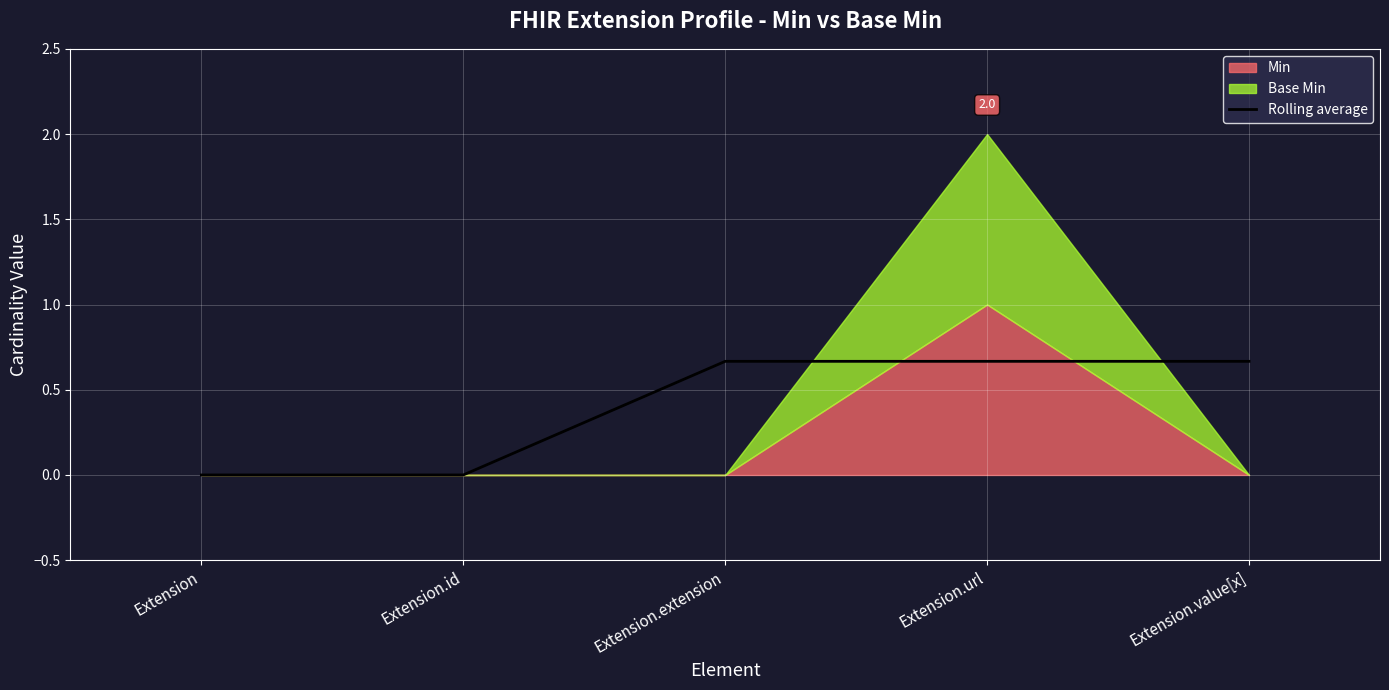

What position from the left is Extension.extension?

3